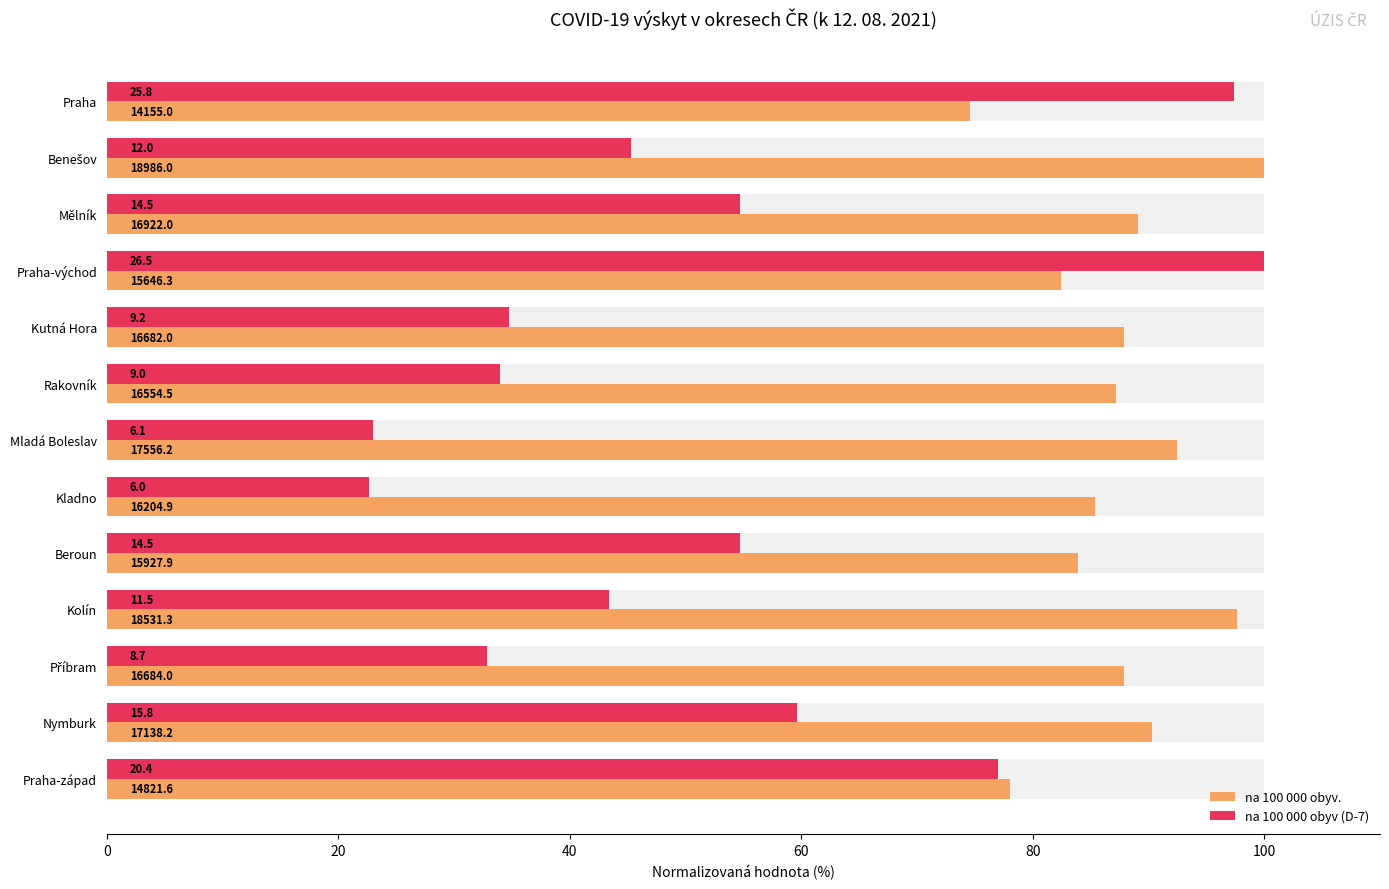

Is the value of na 100 000 obyv (D-7) at Praha-západ greater than the value of na 100 000 obyv. at Beroun?

No